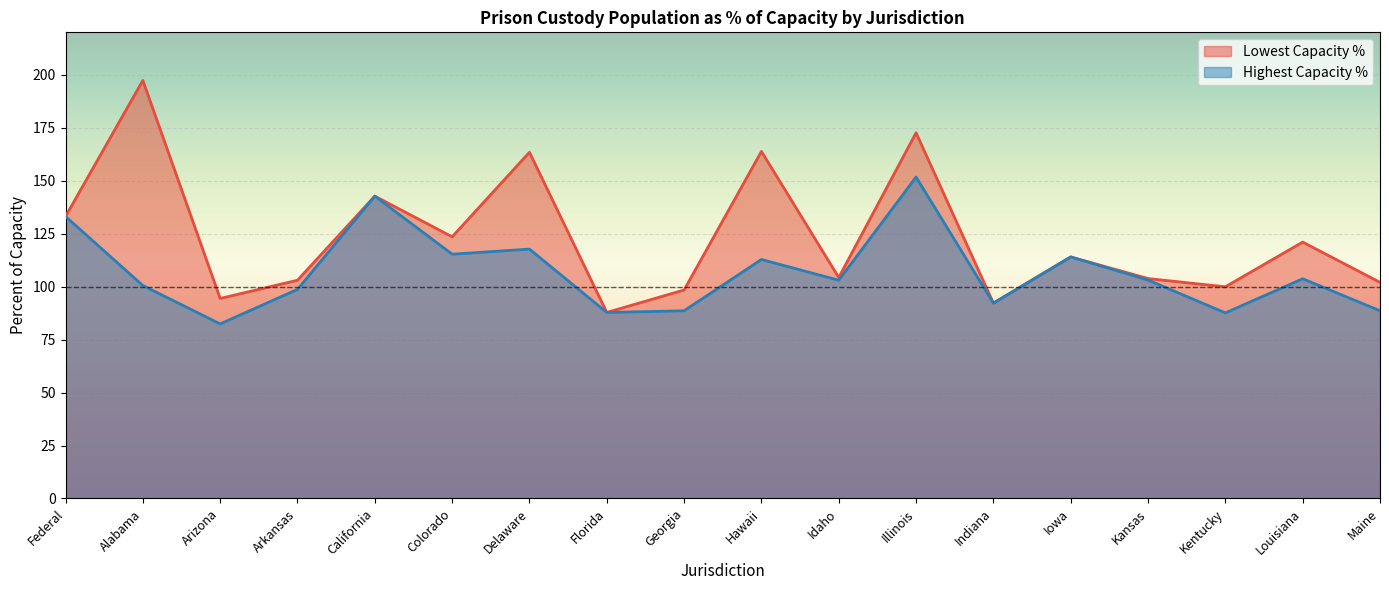

How many interior local peaks does the Lowest Capacity % series have?

7